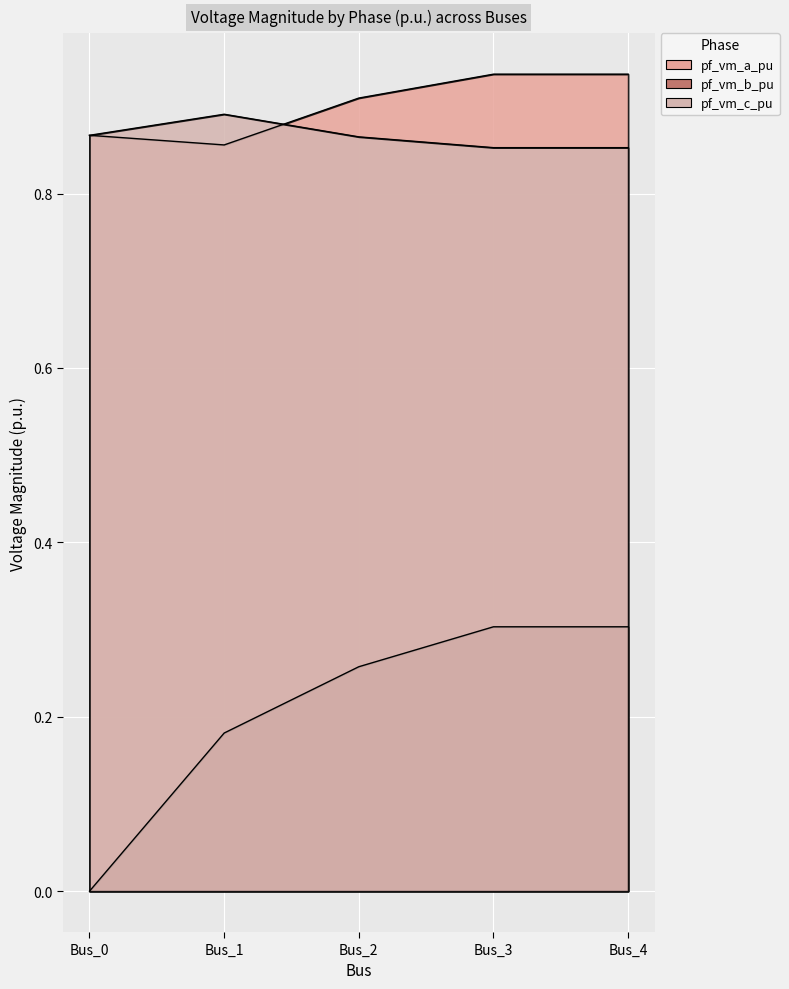

Reading left to right, extract all data points from this chart.

pf_vm_a_pu: 0.9	0.9	0.9	0.9	0.9
pf_vm_b_pu: 0.0	0.2	0.3	0.3	0.3
pf_vm_c_pu: 0.9	0.9	0.9	0.9	0.9